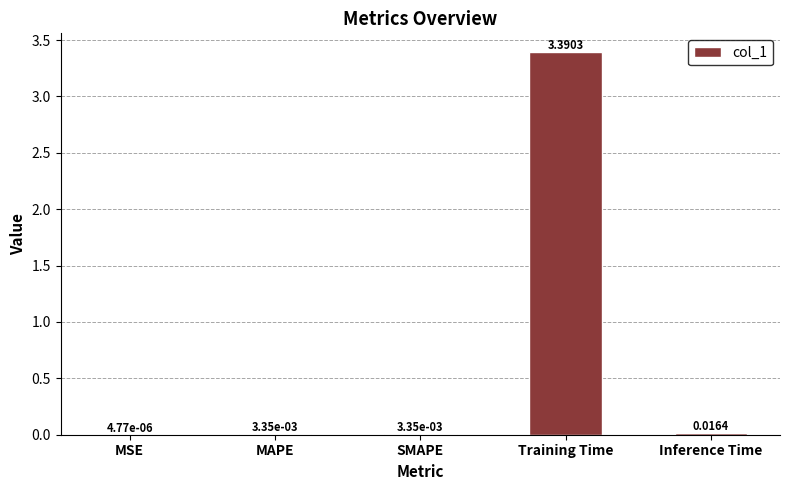

Are the bars horizontal?

No